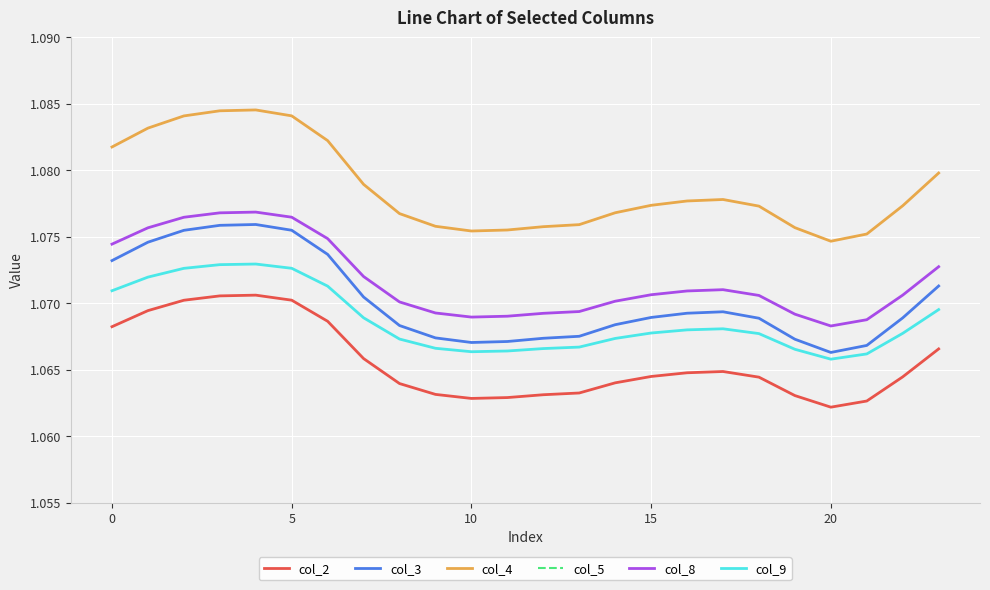

Reading left to right, transcribe all the data shown in this chart.

col_2: 1.1	1.1	1.1	1.1	1.1	1.1	1.1	1.1	1.1	1.1	1.1	1.1	1.1	1.1	1.1	1.1	1.1	1.1	1.1	1.1	1.1	1.1	1.1	1.1
col_3: 1.1	1.1	1.1	1.1	1.1	1.1	1.1	1.1	1.1	1.1	1.1	1.1	1.1	1.1	1.1	1.1	1.1	1.1	1.1	1.1	1.1	1.1	1.1	1.1
col_4: 1.1	1.1	1.1	1.1	1.1	1.1	1.1	1.1	1.1	1.1	1.1	1.1	1.1	1.1	1.1	1.1	1.1	1.1	1.1	1.1	1.1	1.1	1.1	1.1
col_5: 1.0	1.0	1.0	1.0	1.0	1.0	1.0	1.0	1.0	1.0	1.0	1.0	1.0	1.0	1.0	1.0	1.0	1.0	1.0	1.0	1.0	1.0	1.0	1.0
col_8: 1.1	1.1	1.1	1.1	1.1	1.1	1.1	1.1	1.1	1.1	1.1	1.1	1.1	1.1	1.1	1.1	1.1	1.1	1.1	1.1	1.1	1.1	1.1	1.1
col_9: 1.1	1.1	1.1	1.1	1.1	1.1	1.1	1.1	1.1	1.1	1.1	1.1	1.1	1.1	1.1	1.1	1.1	1.1	1.1	1.1	1.1	1.1	1.1	1.1